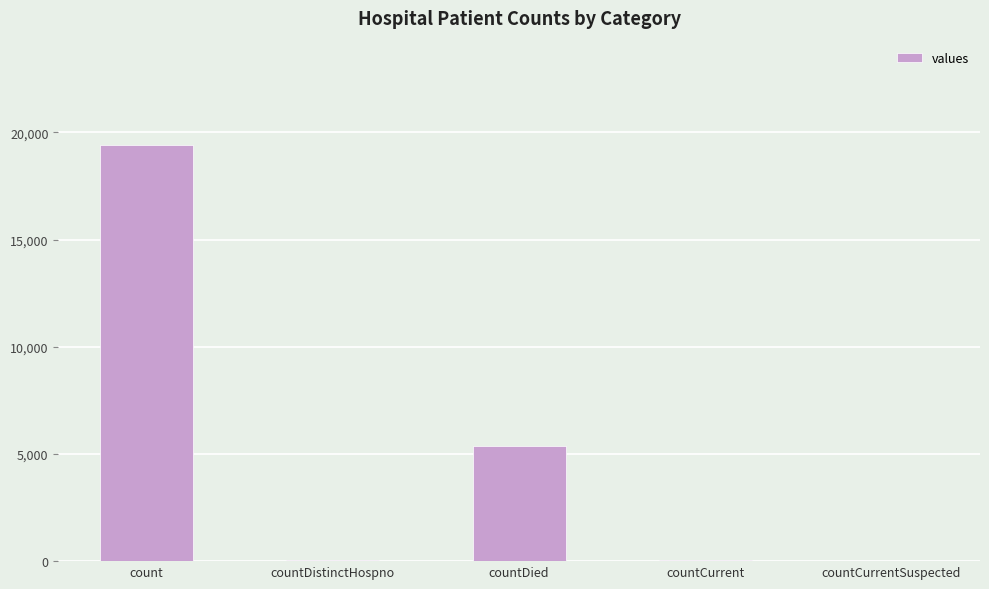

At which category does the chart reach its peak across all series?

count